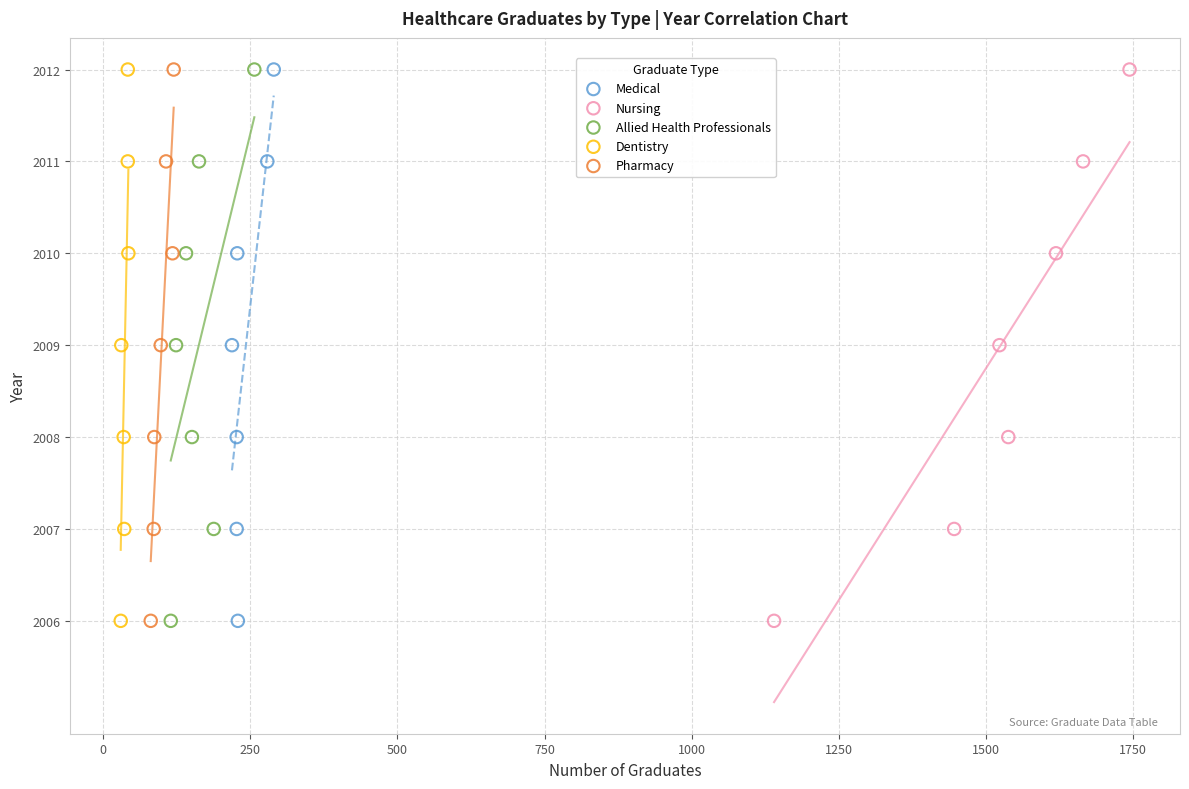

What are all the series names shown in the legend?

Medical, Nursing, Allied Health Professionals, Dentistry, Pharmacy